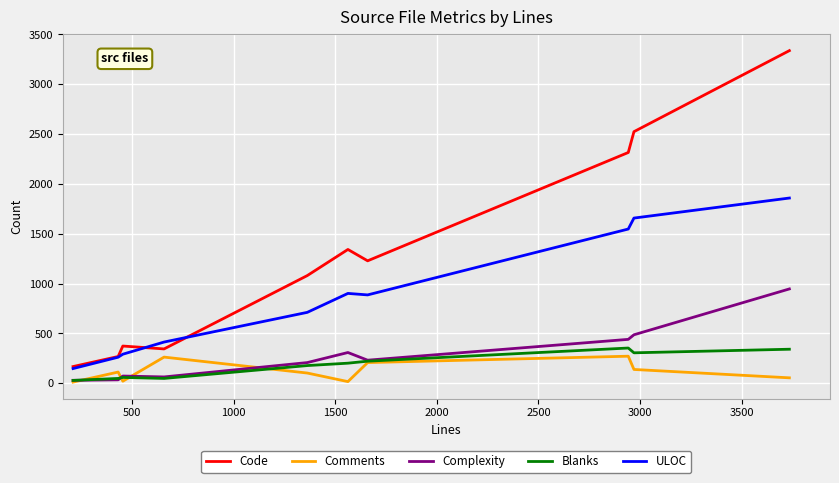

What is the average value of the Comments series?

120